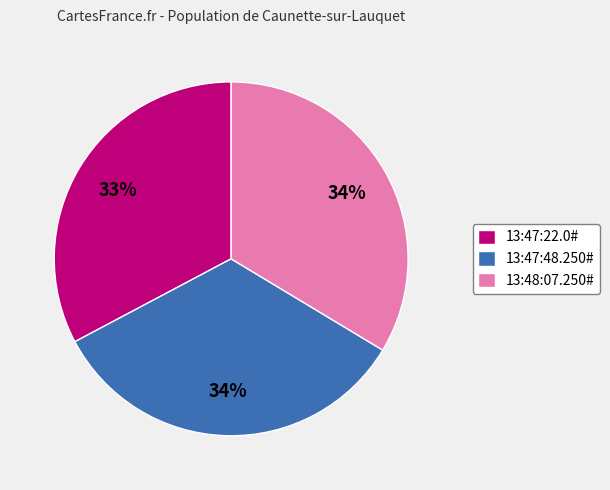

The 13:47:22.0# slice represents 24% of the pie. True or false?

False